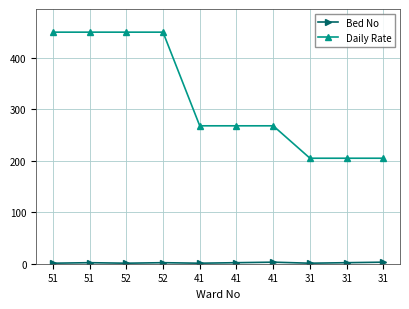

The Daily Rate series shows 450 at 51. True or false?

True